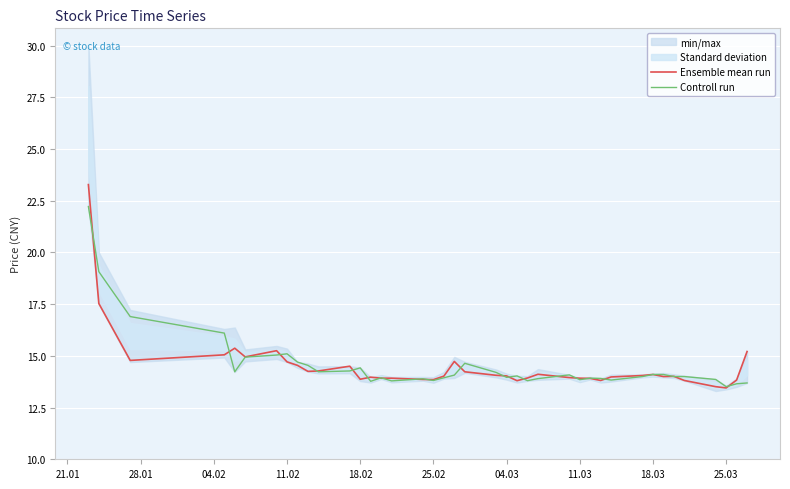

Reading left to right, list all the values displayed in this chart.

Ensemble mean run: 23.3	17.5	14.8	15.1	15.4	14.9	15.2	14.7	14.5	14.2	14.3	14.5	13.9	14.0	13.9	13.9	13.9	13.8	14.0	14.7	14.2	14.1	14.0	13.8	13.9	14.1	13.9	13.9	13.9	13.8	14.0	14.1	14.1	14.0	14.0	13.8	13.5	13.4	13.8	15.2
Controll run: 22.2	19.1	16.9	16.1	14.2	14.9	15.0	15.1	14.7	14.5	14.2	14.3	14.4	13.8	13.9	13.8	13.9	13.8	13.9	14.1	14.6	14.2	14.0	14.0	13.8	13.9	14.1	13.8	13.9	13.9	13.8	14.0	14.1	14.1	14.0	14.0	13.9	13.5	13.7	13.7